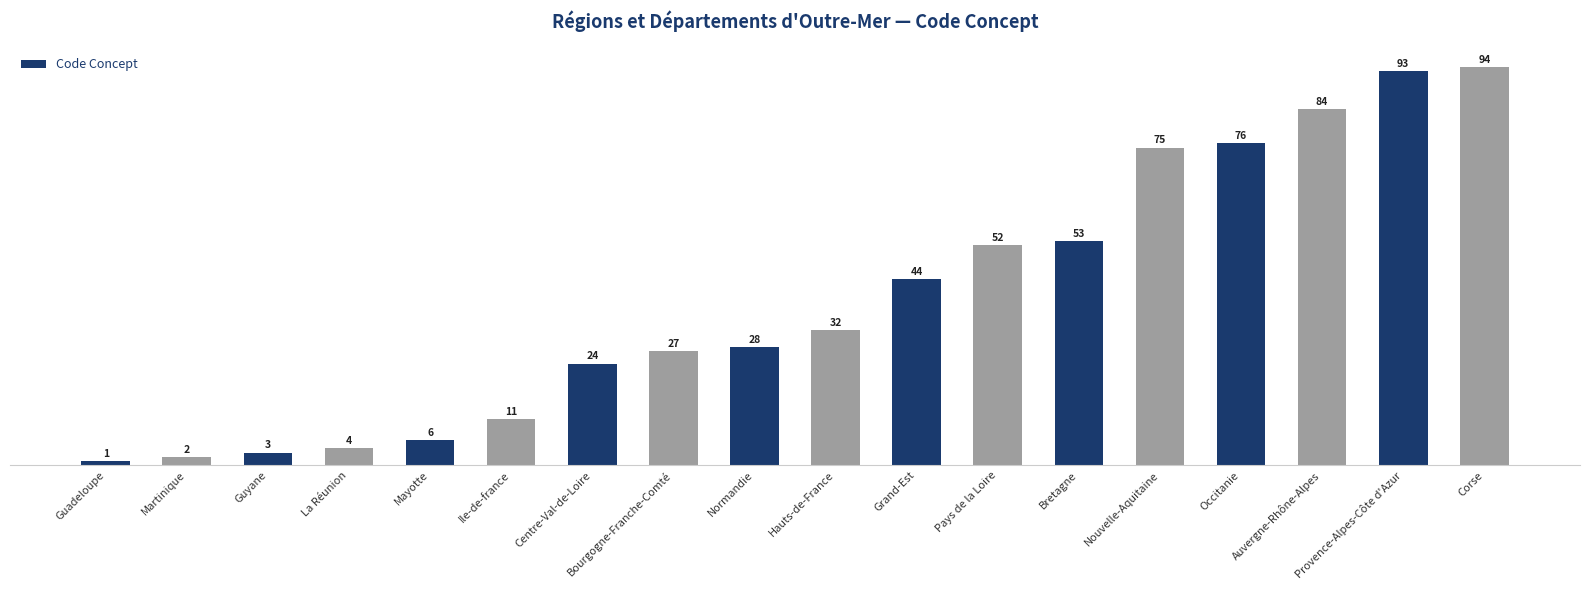

Which has a higher value, Occitanie or Martinique?

Occitanie